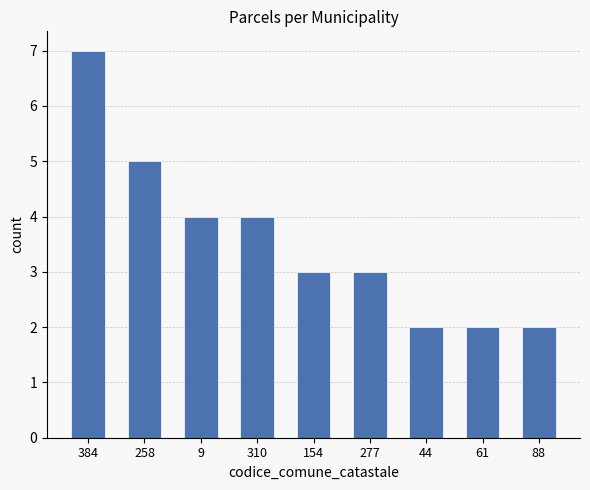

At which category does the chart reach its peak across all series?

384